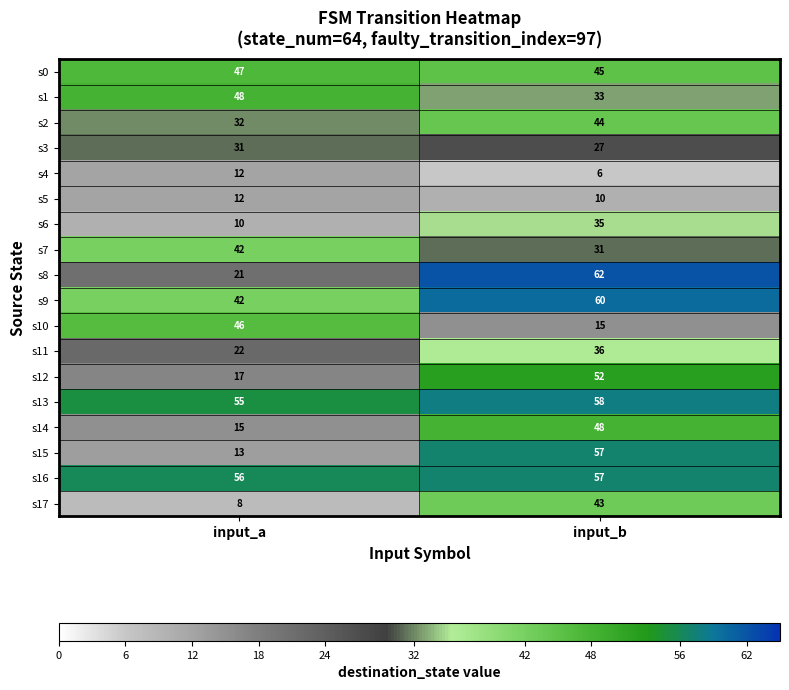

Between input_a and input_b, which series saw the biggest shift?

s15